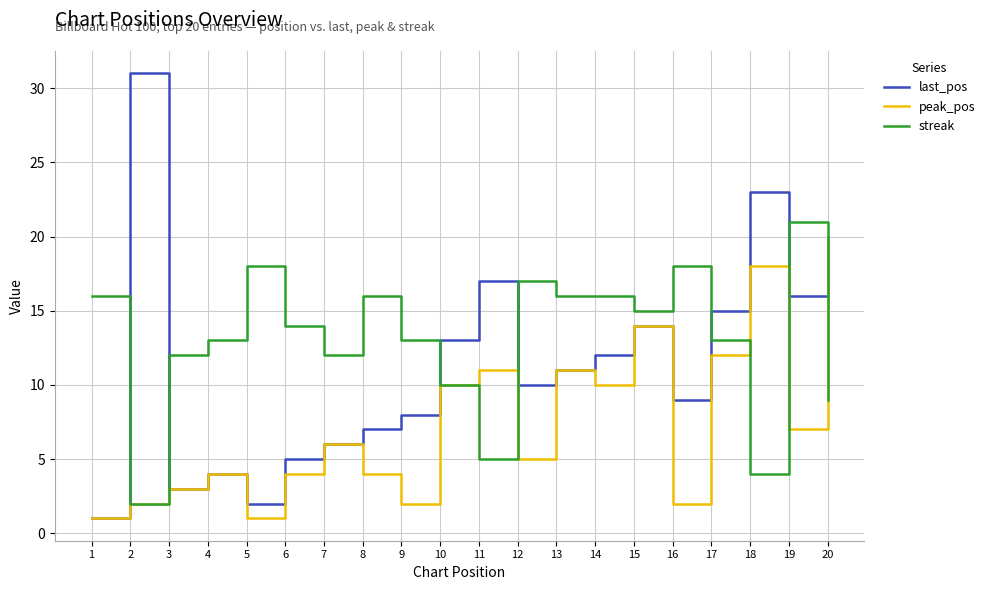

The peak_pos series shows 2 at 1. True or false?

False